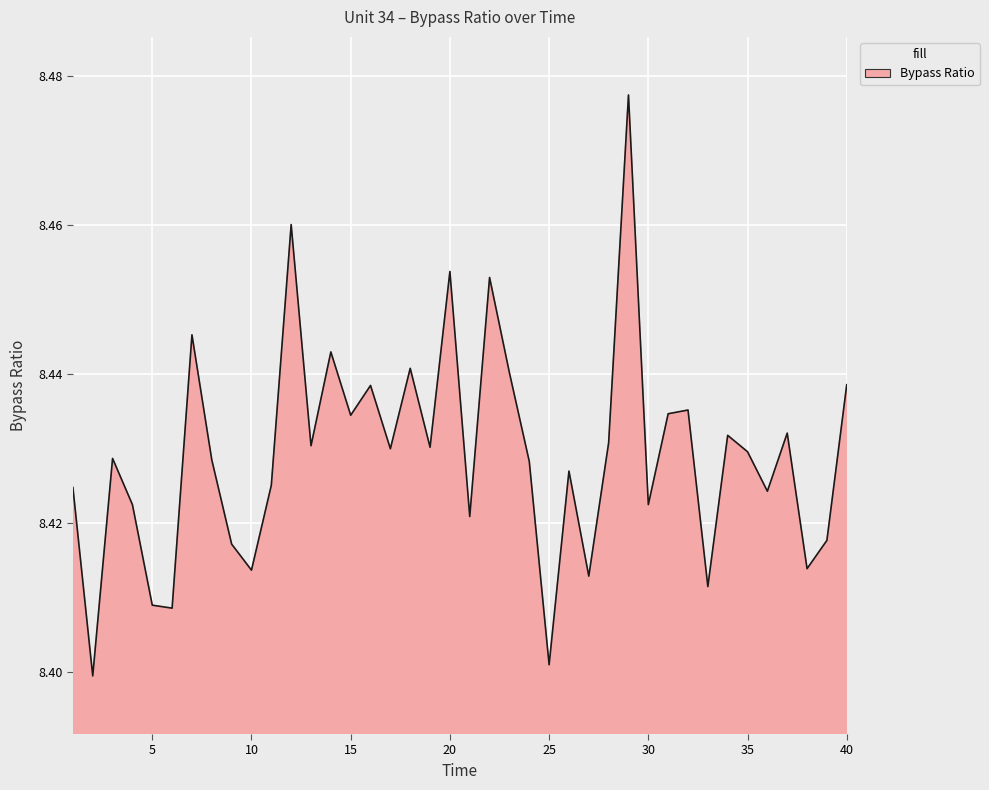

Does the chart have visible grid lines?

Yes